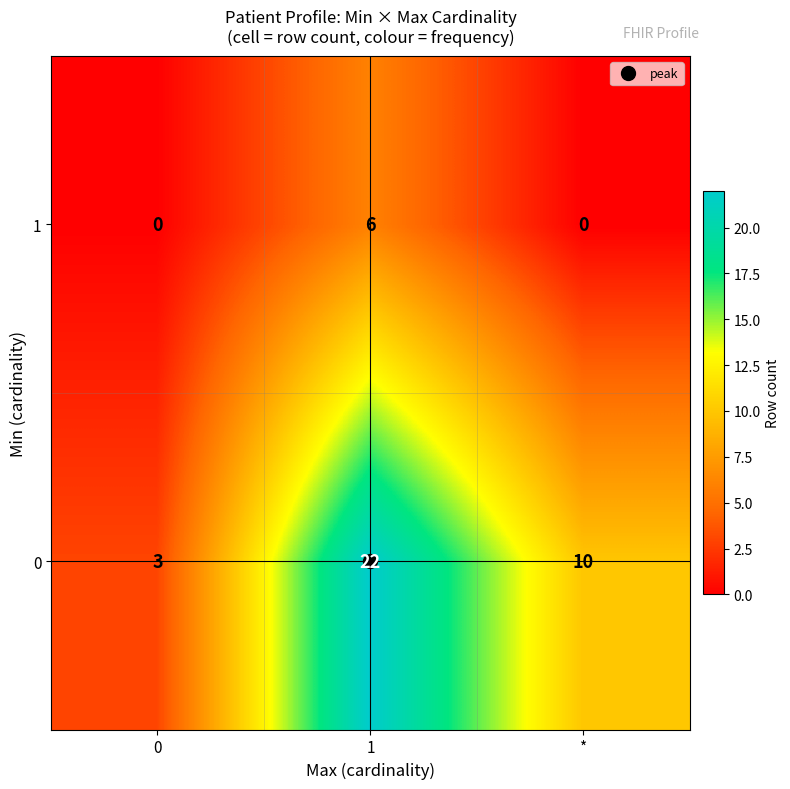

List the series in order of their overall mean, lowest first.

1, 0